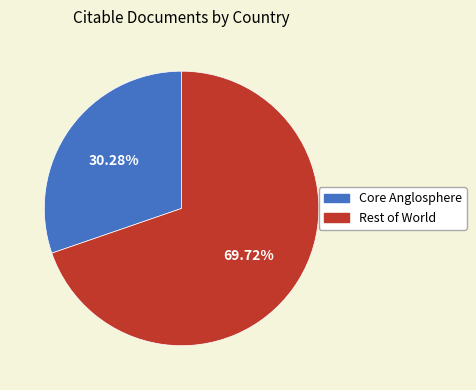

Is there a majority slice in this chart?

Yes